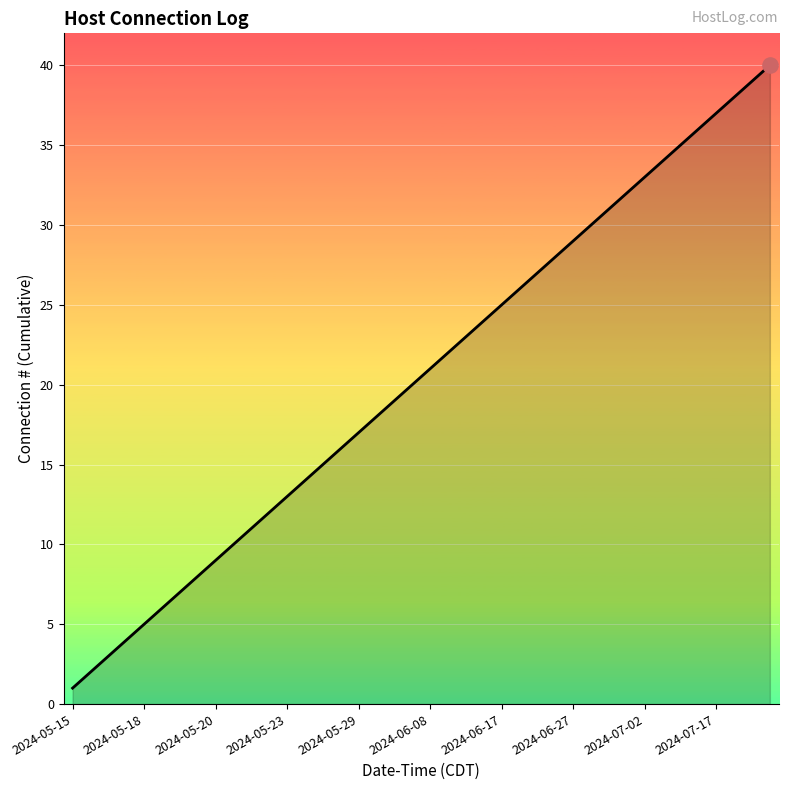

What is the greatest value displayed?

40